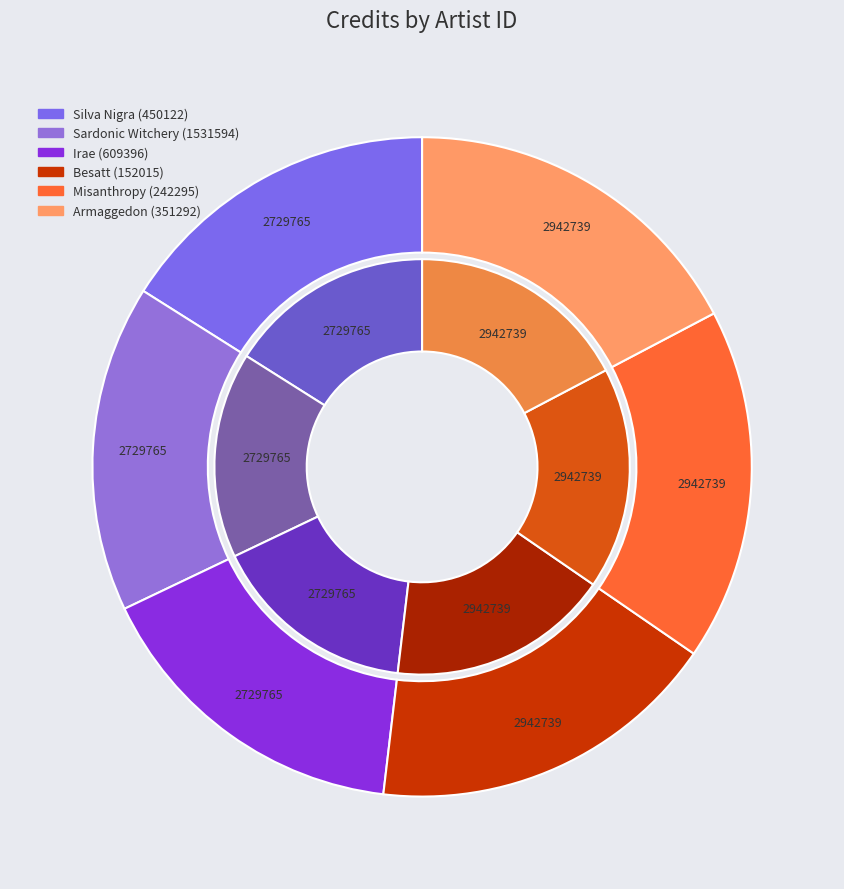

What percentage is the 152015 slice, to the nearest percent?

17%